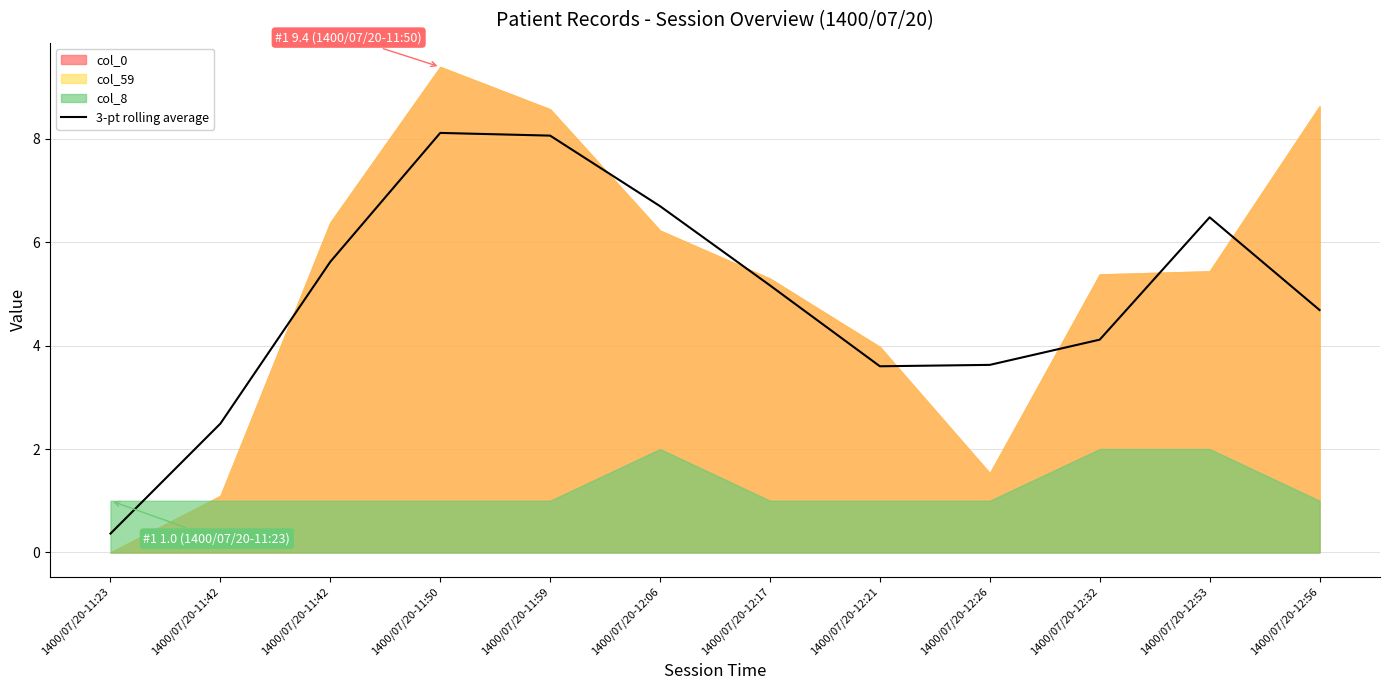

What is the minimum value shown in the chart?

0.4